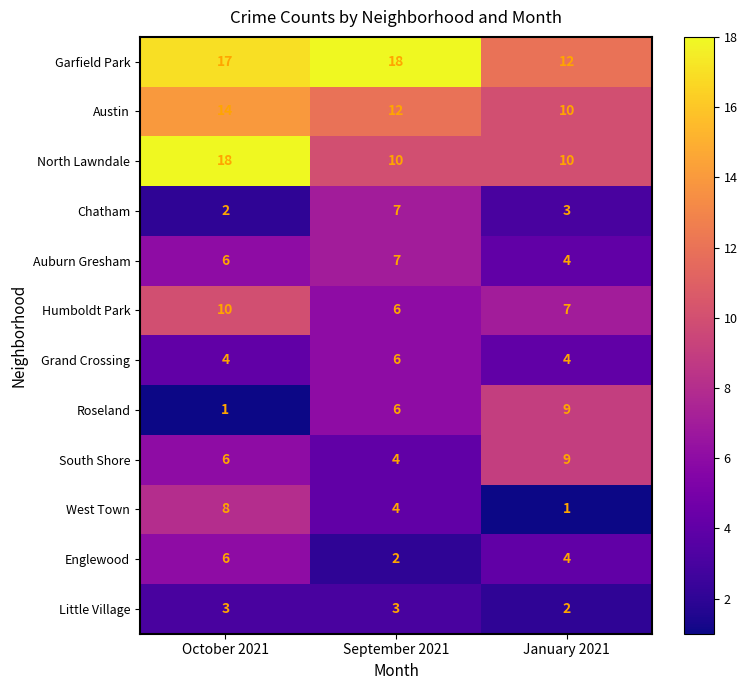

Rank the categories by South Shore value from lowest to highest.

September 2021, October 2021, January 2021